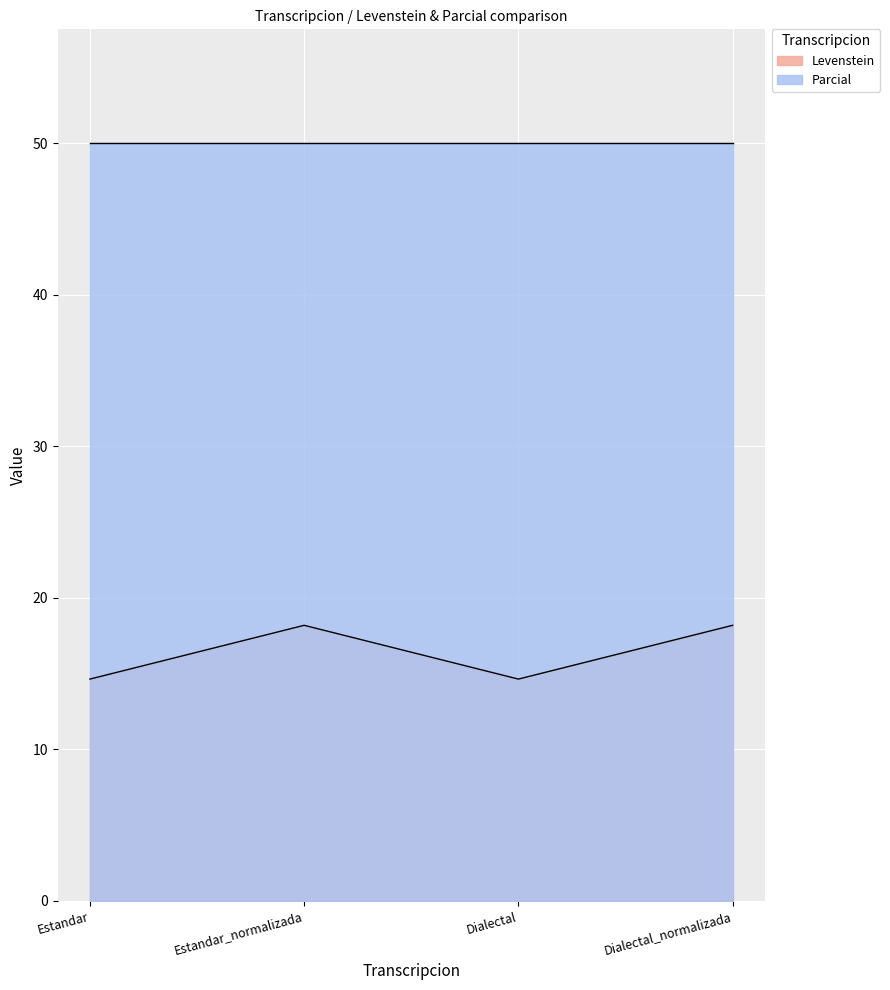

Which label corresponds to the smallest value in the chart?

Estandar